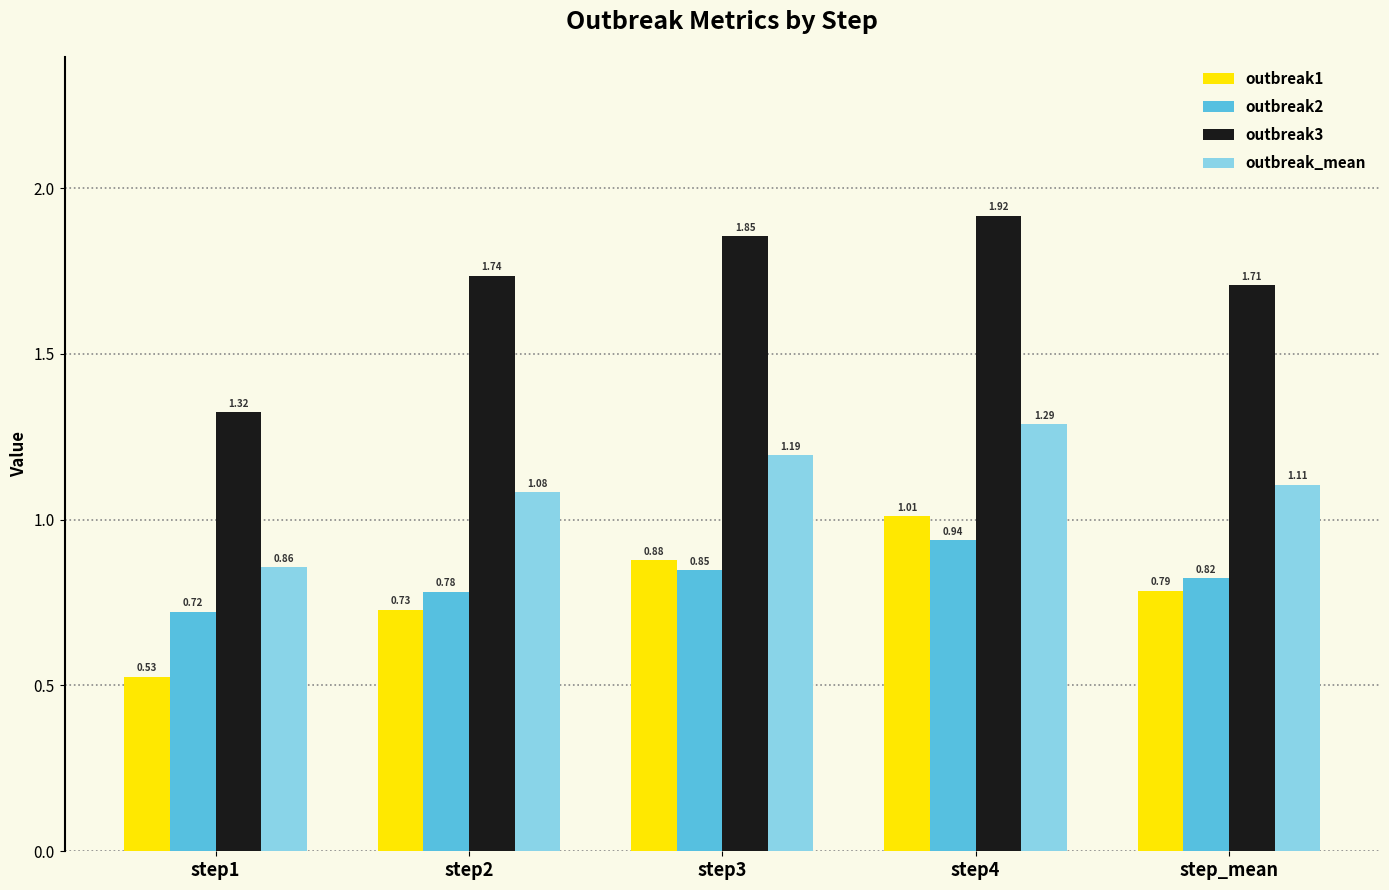

What are all the series names shown in the legend?

outbreak1, outbreak2, outbreak3, outbreak_mean